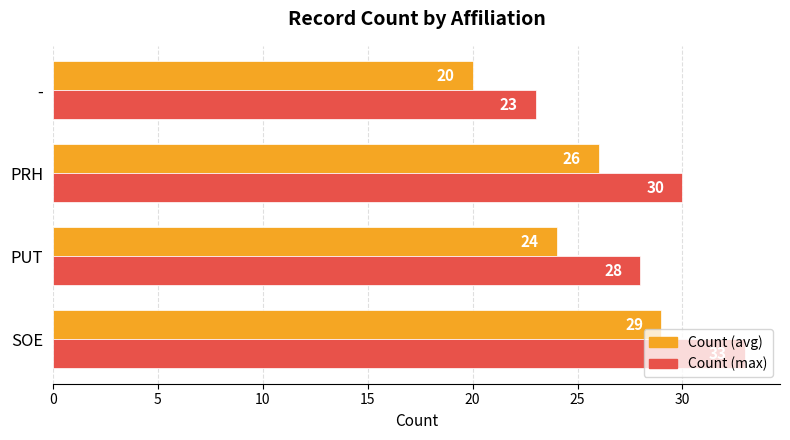

Which series has the widest spread of values?

Count (max)